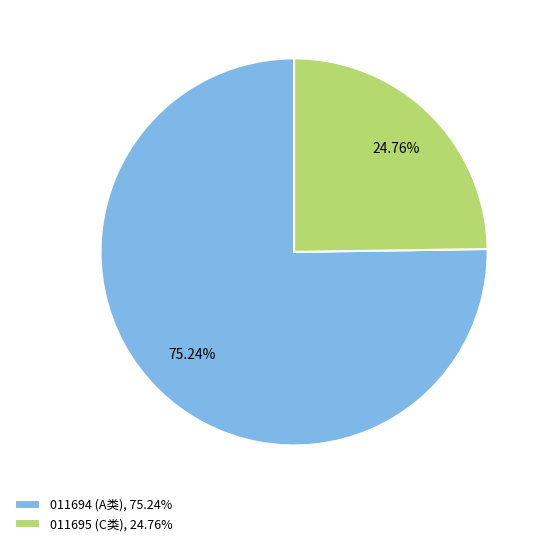

Is 011694 (A类), 75.24% the majority of the pie?

Yes